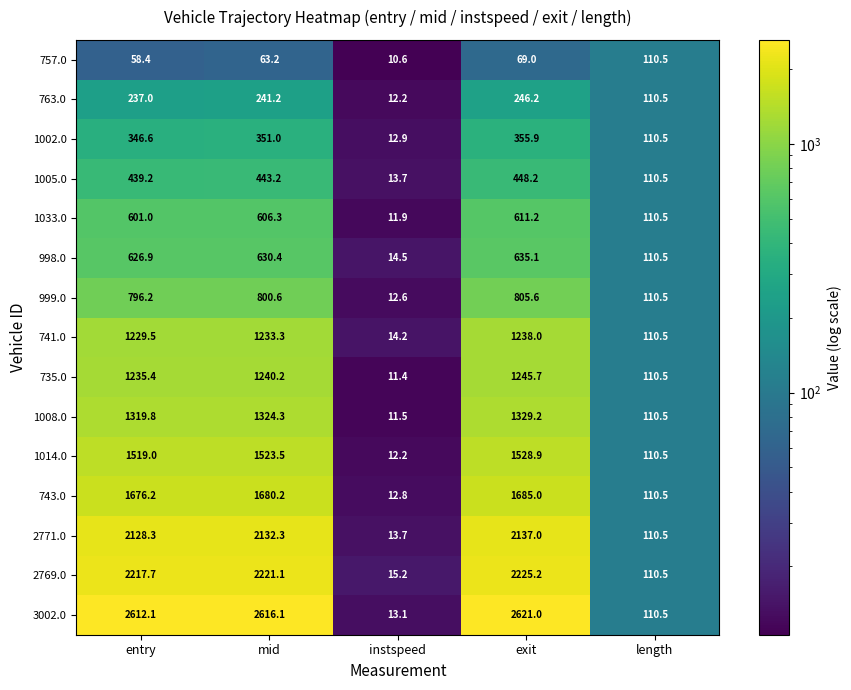

Is it true that 757.0 equals 24.4 at exit?

False